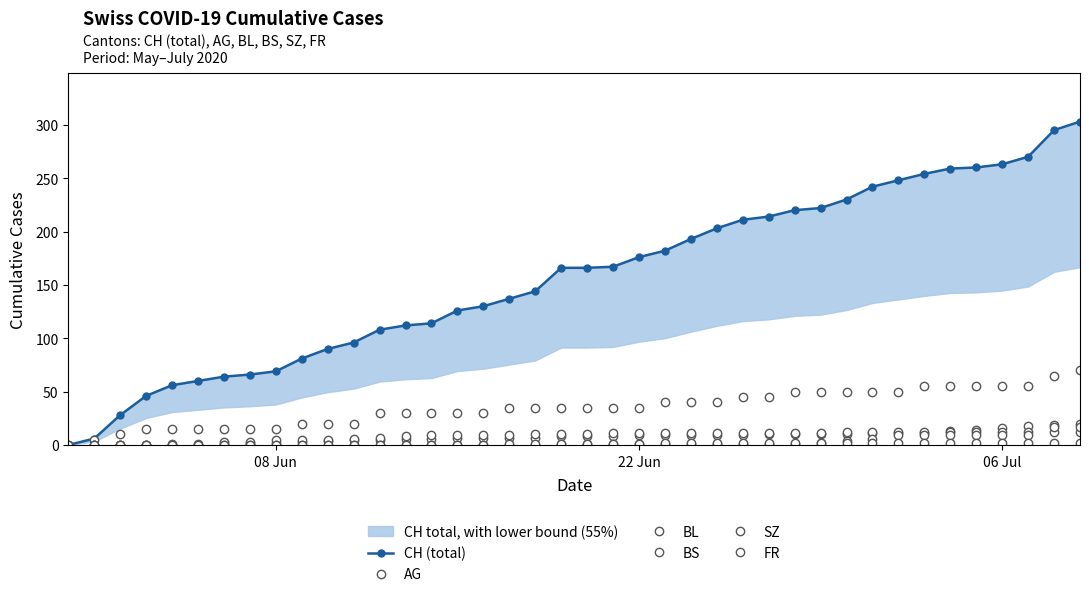

What is the difference between the maximum and minimum values in the SZ series?

17